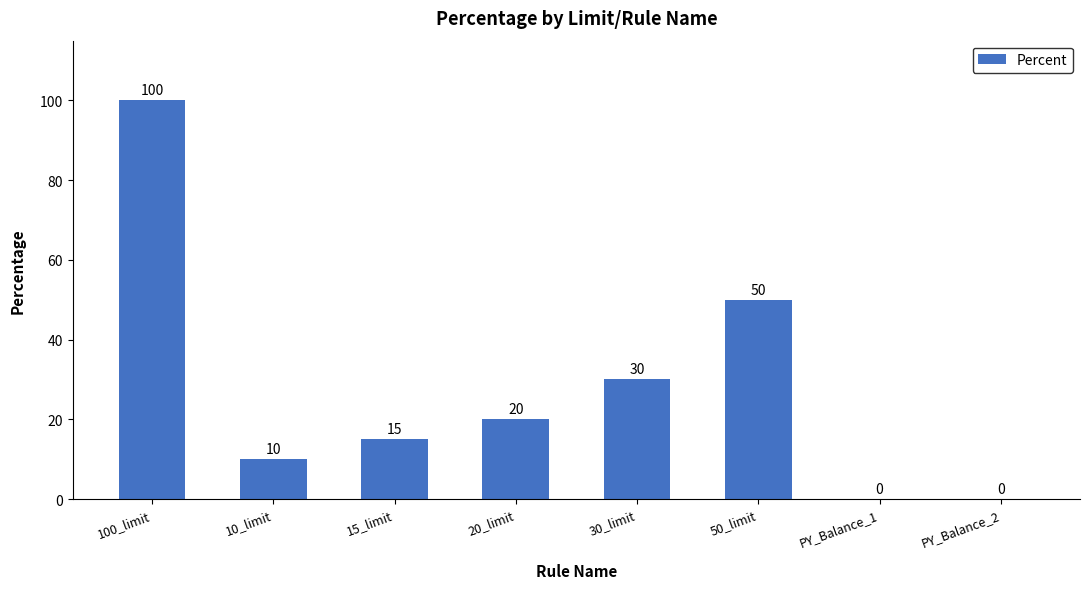

Which has a higher value, 30_limit or PY_Balance_2?

30_limit